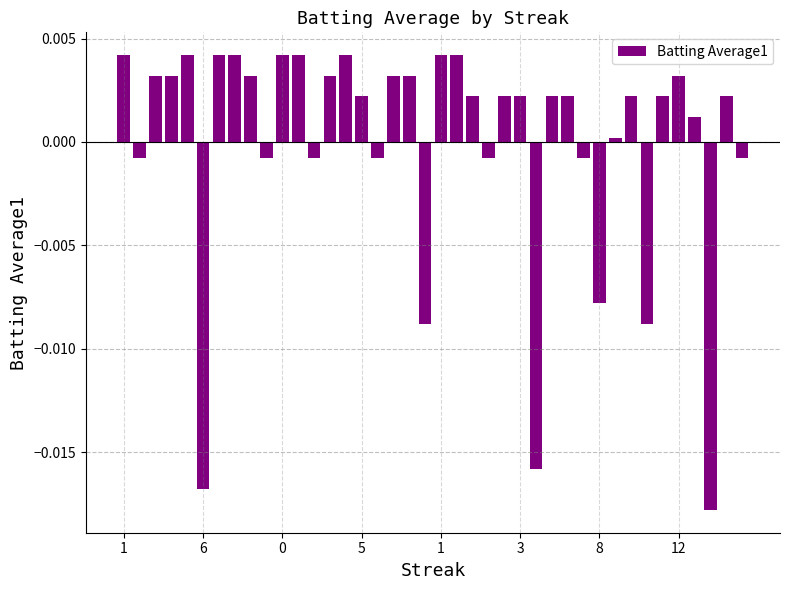

Are the bars grouped side by side (vs. stacked)?

No